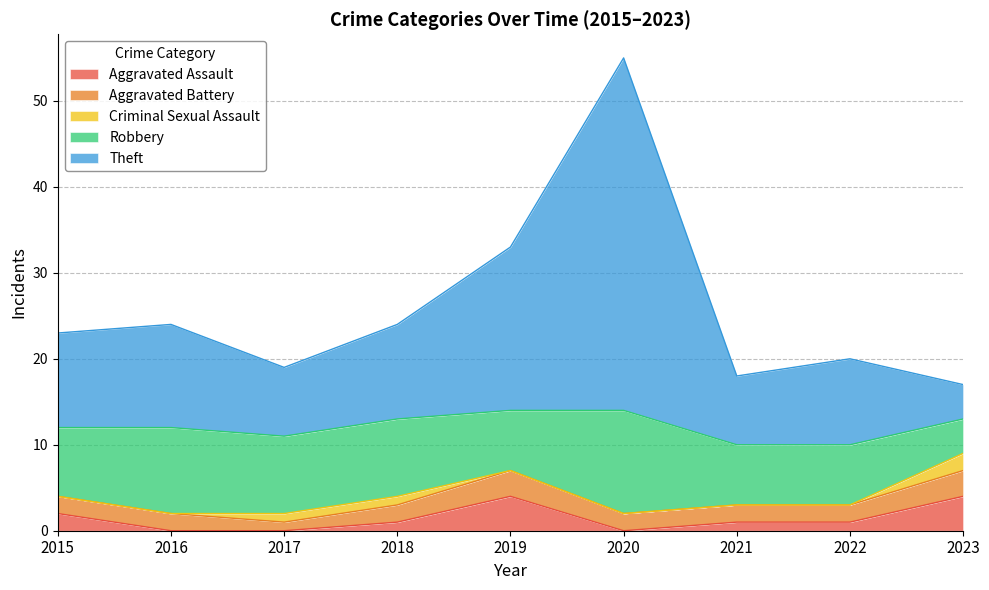

At which label is Criminal Sexual Assault closest to 1?

2017